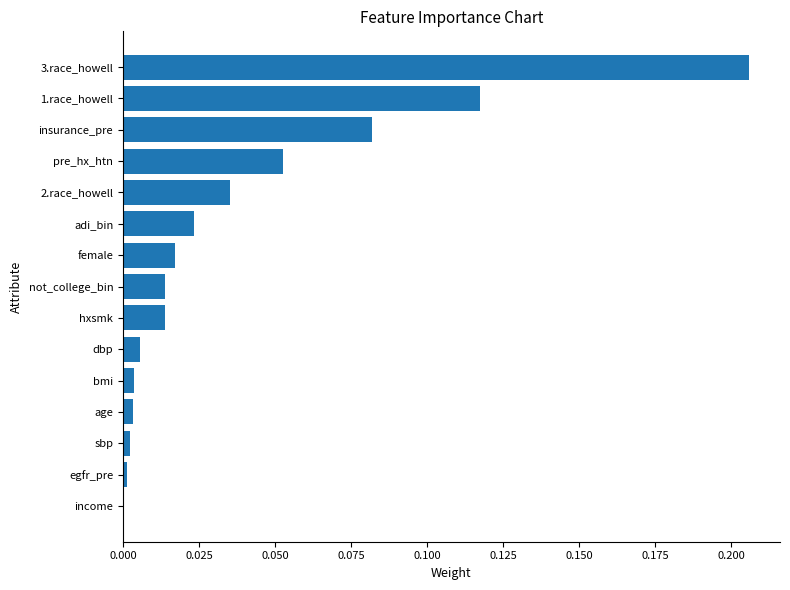

How many series are shown in this chart?

1